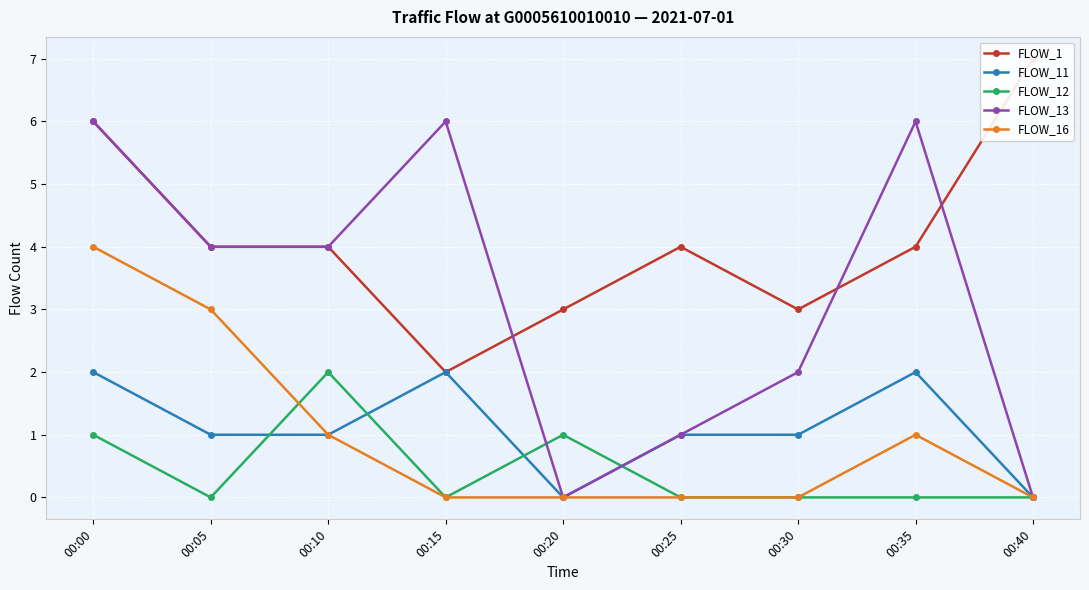

Reading left to right, transcribe all the data shown in this chart.

FLOW_1: 6	4	4	2	3	4	3	4	7
FLOW_11: 2	1	1	2	0	1	1	2	0
FLOW_12: 1	0	2	0	1	0	0	0	0
FLOW_13: 6	4	4	6	0	1	2	6	0
FLOW_16: 4	3	1	0	0	0	0	1	0